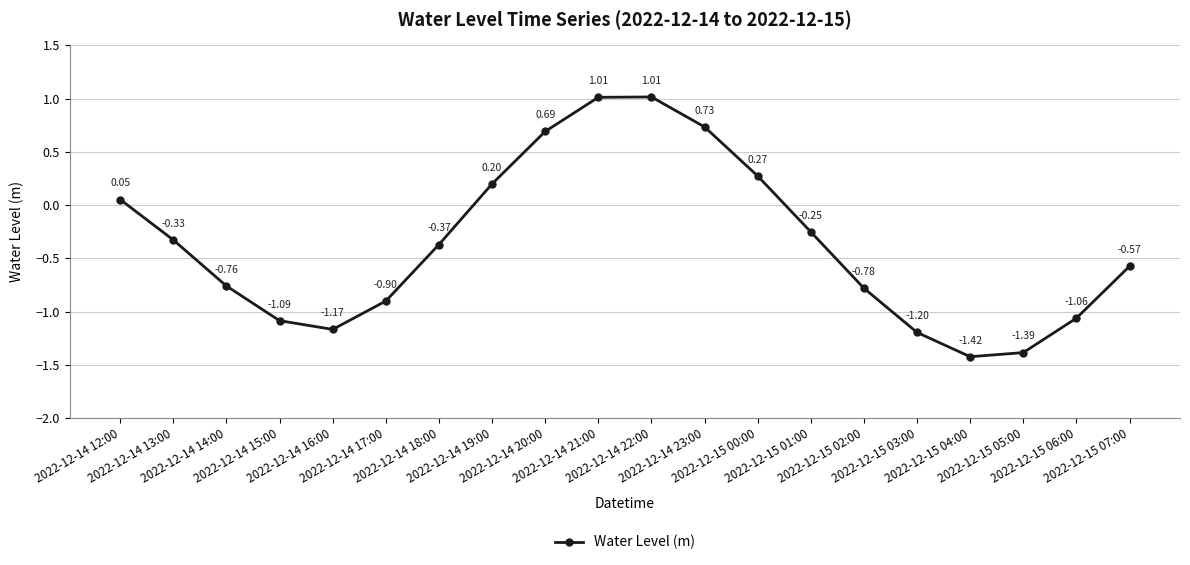

What is the sum of all values?

-7.3